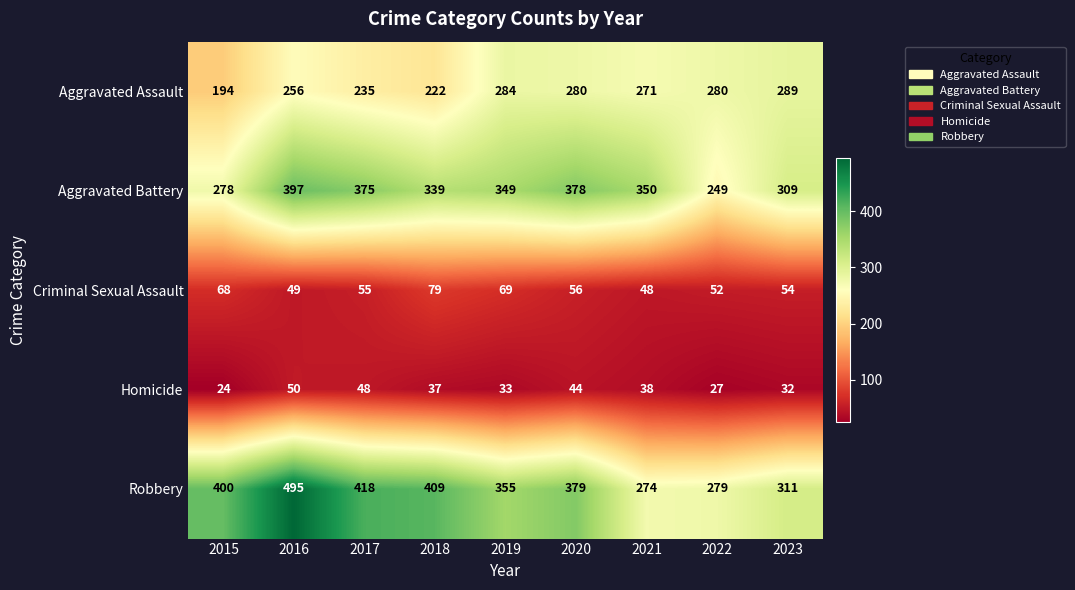

At which category does the chart reach its minimum across all series?

2015